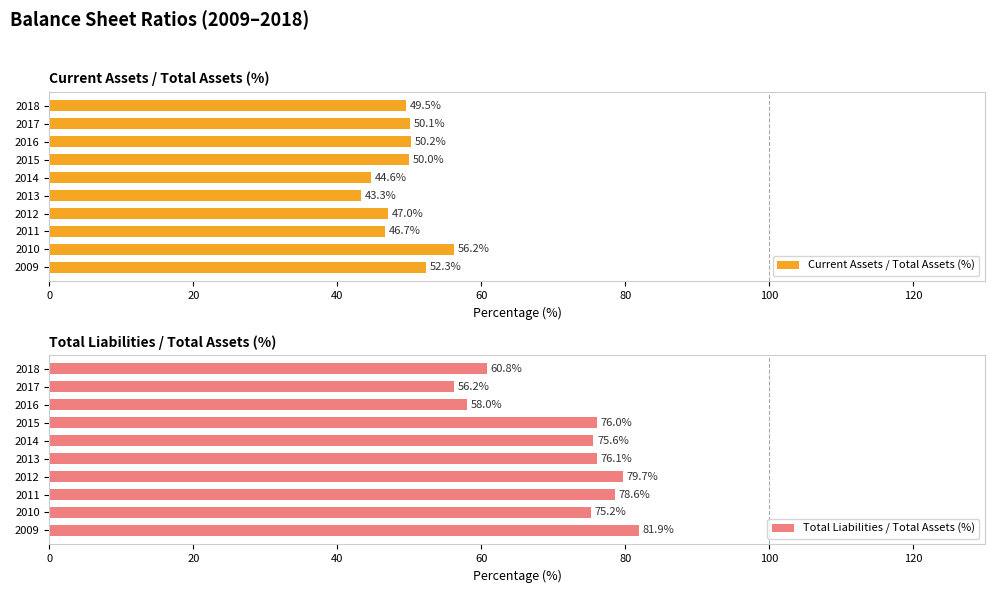

How many bars are there in total?

20